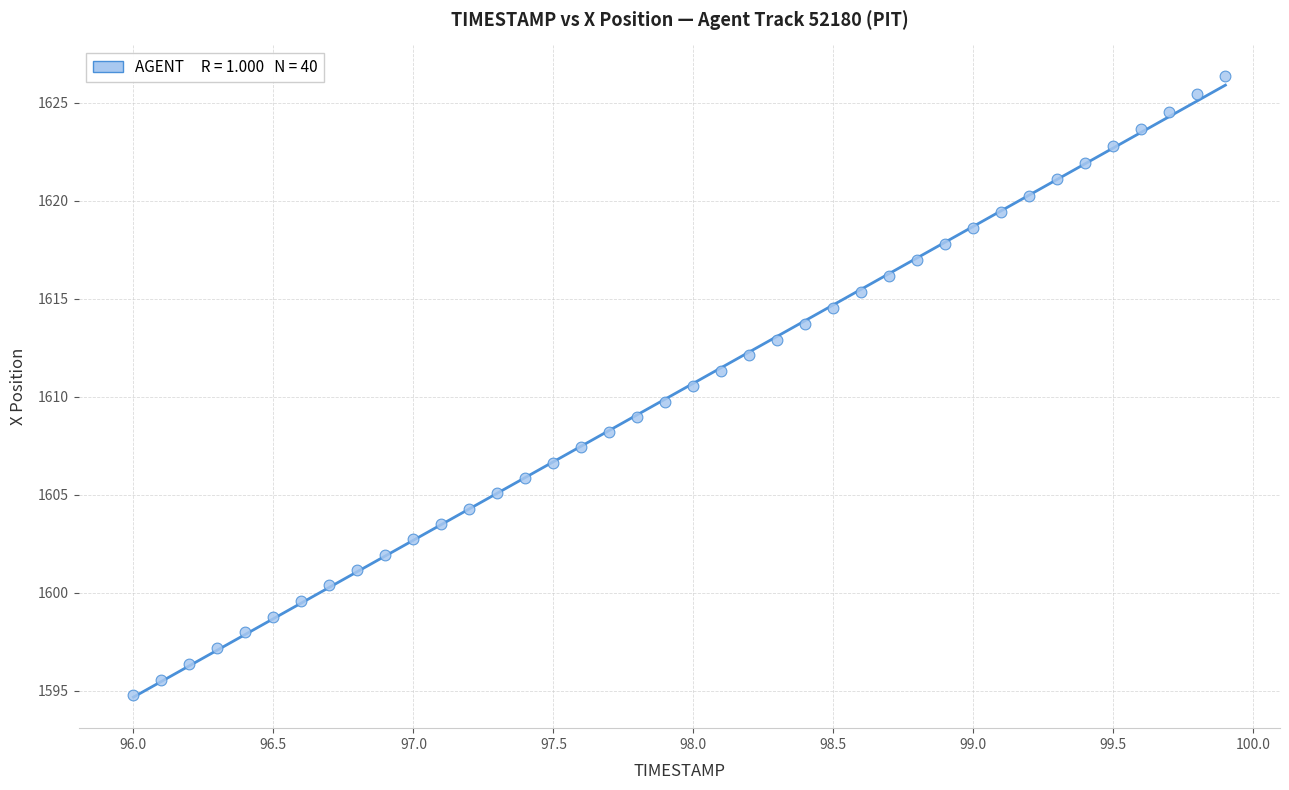

What is the range of X values (max minus min)?

3.9